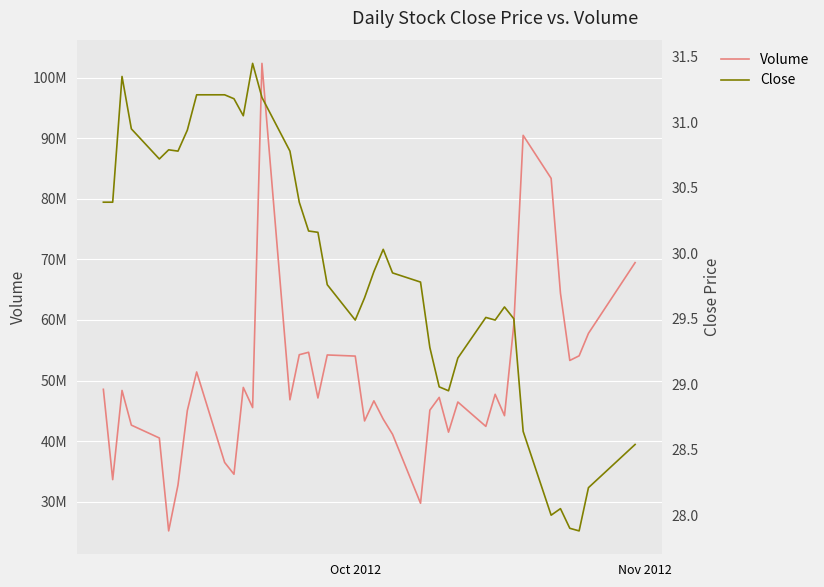

How many lines are shown in the chart?

2